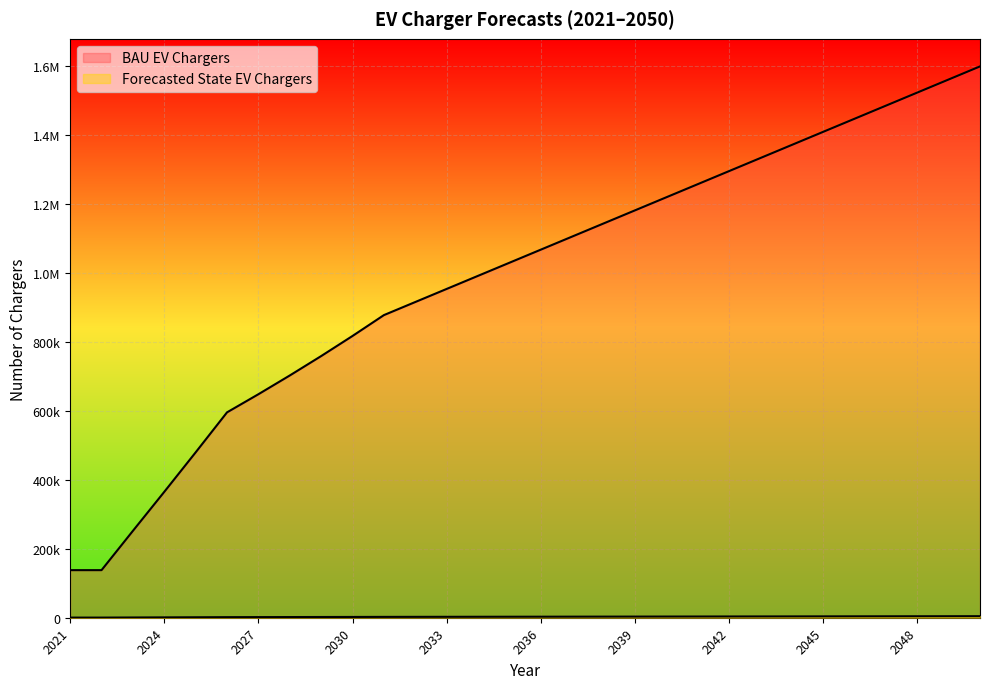

How many lines are shown in the chart?

2